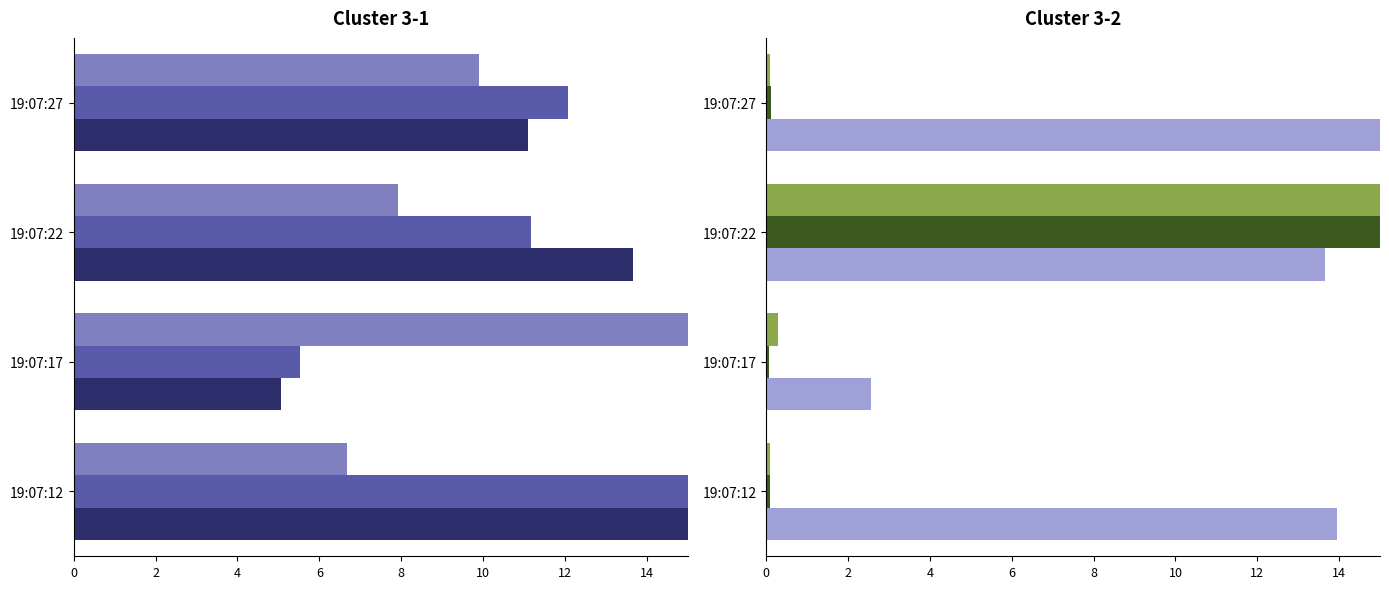

What is the greatest value displayed?

15.0